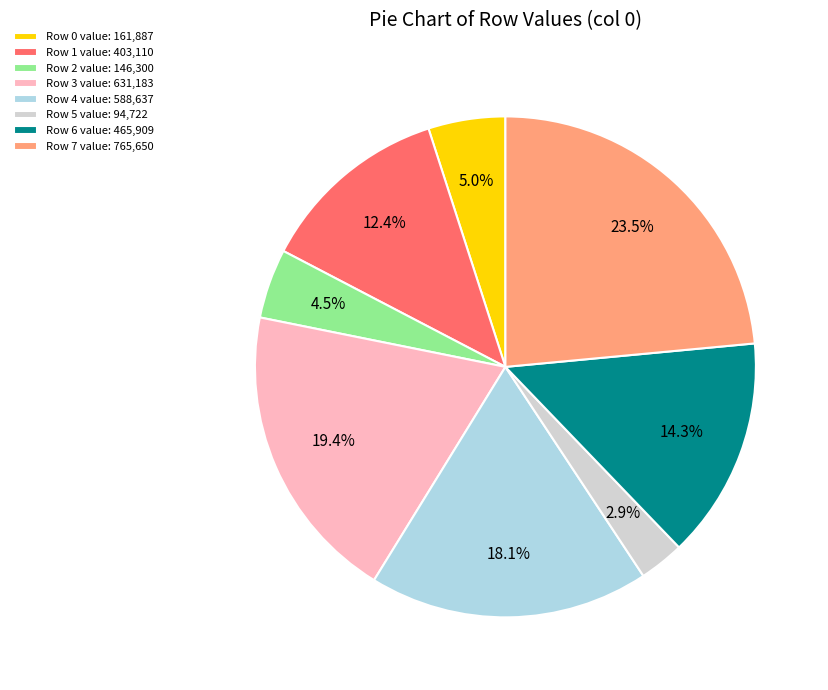

Does any single category account for the majority?

No